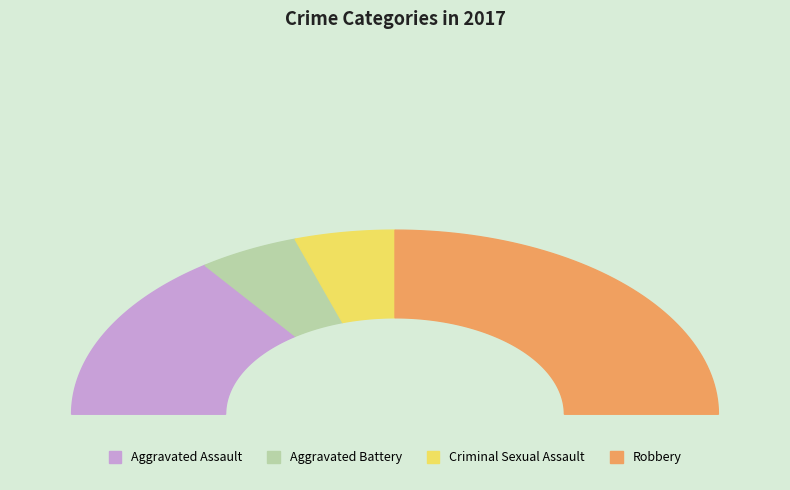

The Aggravated Assault slice represents 30% of the pie. True or false?

True